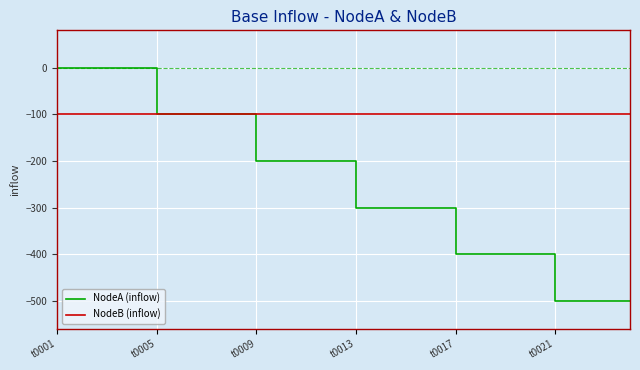

Which series has the largest total across all categories?

NodeB (inflow)